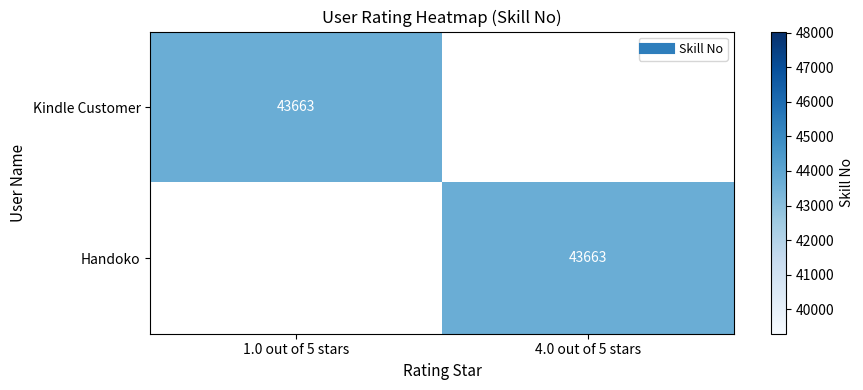

What is the maximum value shown in the chart?

43663